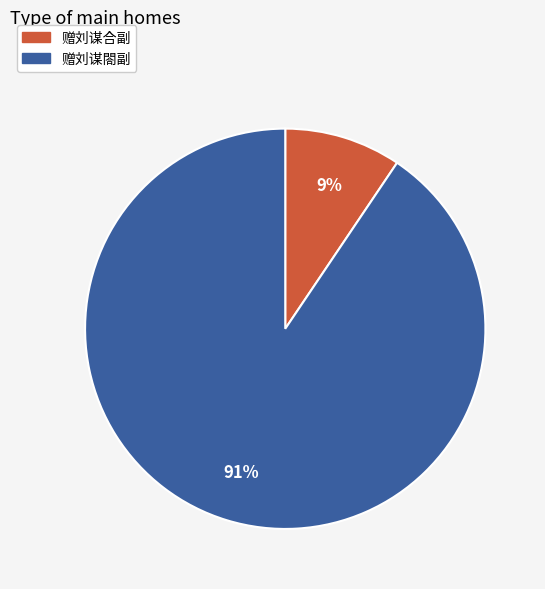

True or false: 赠刘谋合副 accounts for 9% of the total.

True